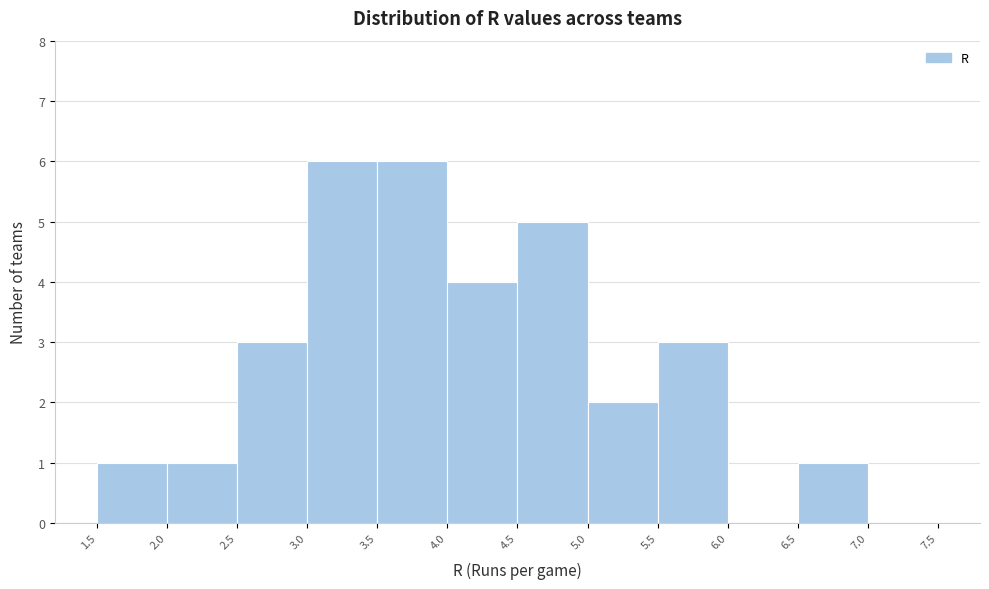

Reading left to right, list every bar in this chart as the range it spans on the x-axis followed by its height. The values are not printed on the chart, so give them approximately, as read against the axis.

1.5 to 2.0: 1
2.0 to 2.5: 1
2.5 to 3.0: 3
3.0 to 3.5: 6
3.5 to 4.0: 6
4.0 to 4.5: 4
4.5 to 5.0: 5
5.0 to 5.5: 2
5.5 to 6.0: 3
6.0 to 6.5: 0
6.5 to 7.0: 1
7.0 to 7.5: 0